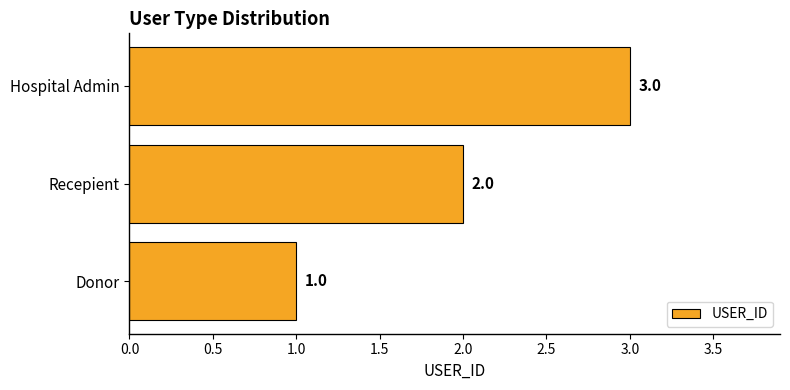

Between Hospital Admin and Recepient, which is larger?

Hospital Admin